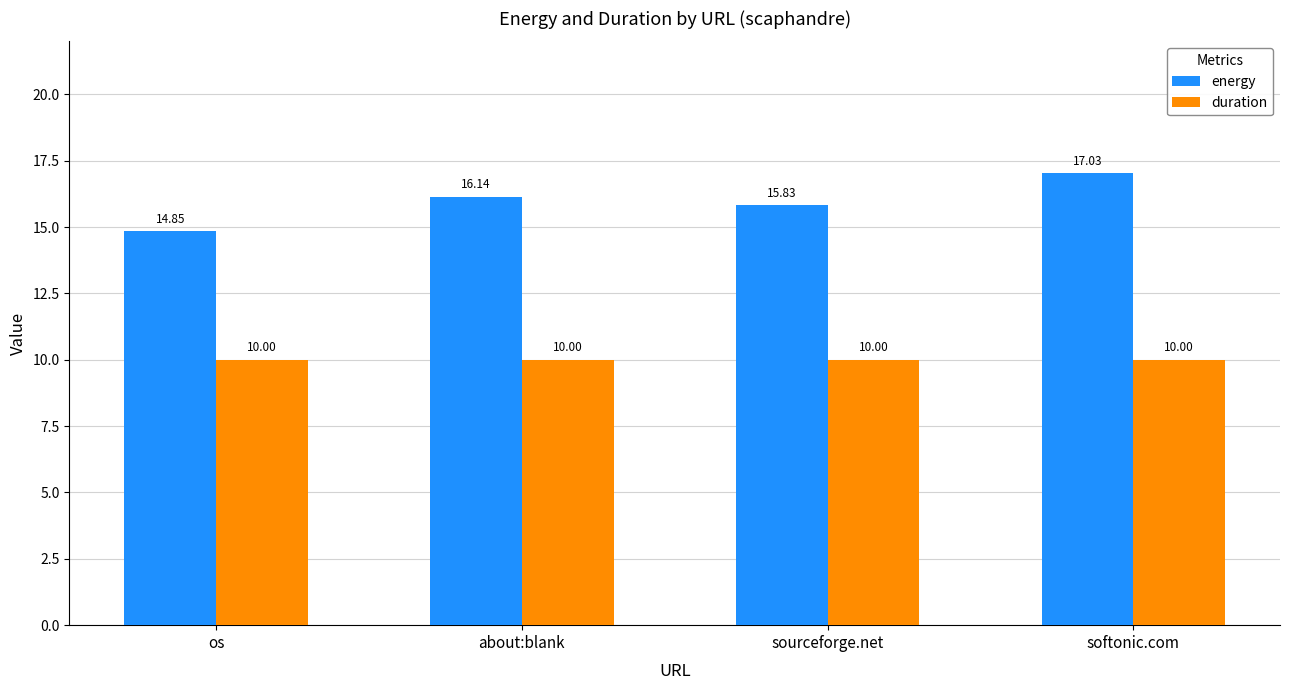

At which label does energy reach its peak?

softonic.com